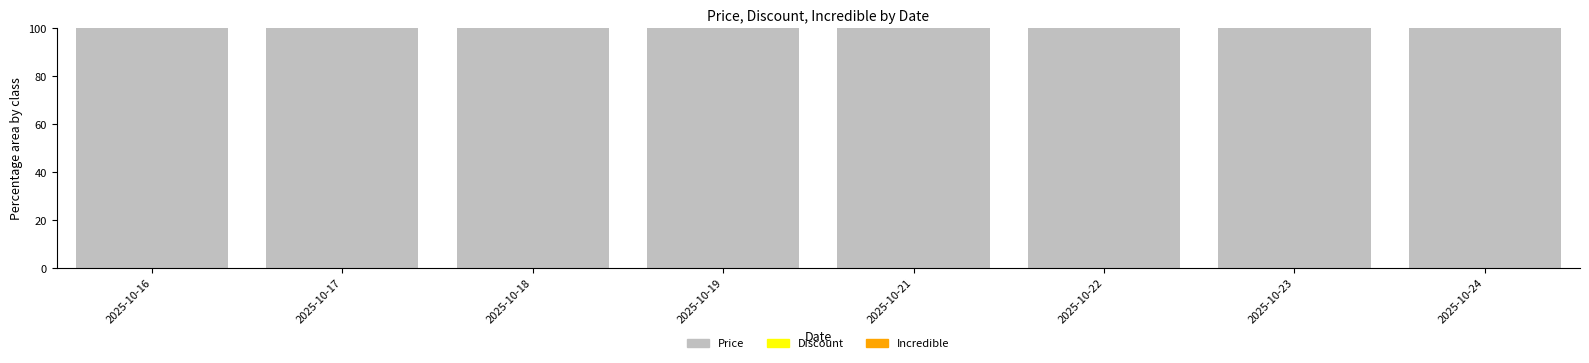

True or false: Incredible has a value of 0 at 2025-10-24.

True